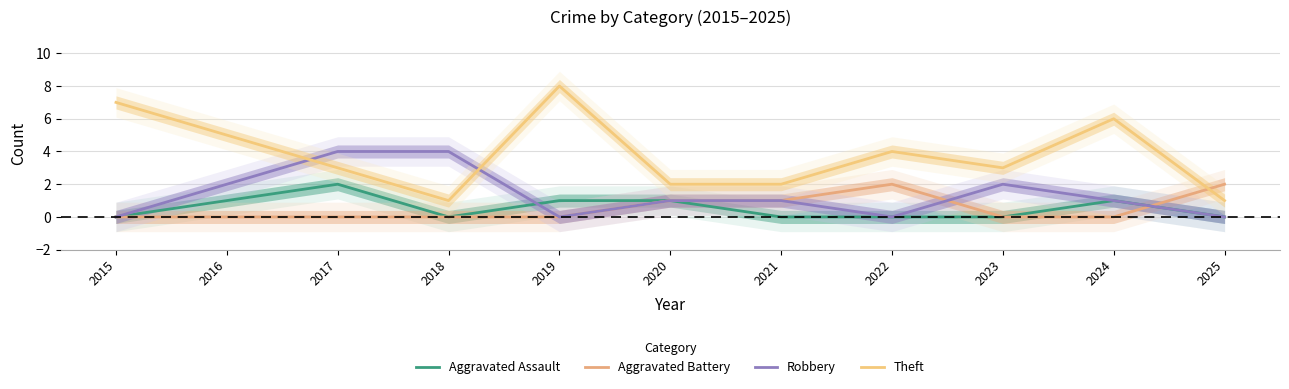

Count the Aggravated Battery values in the range 0 to 1.

9